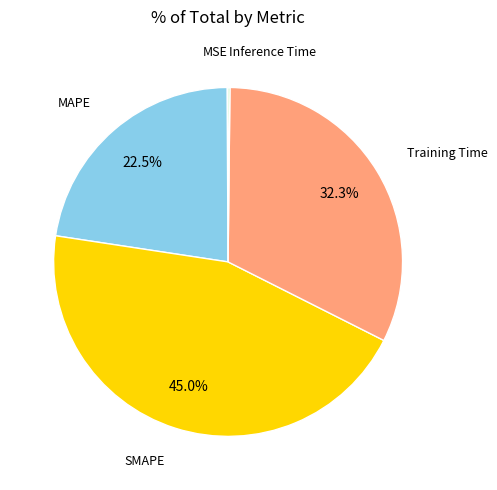

Is there a majority slice in this chart?

No